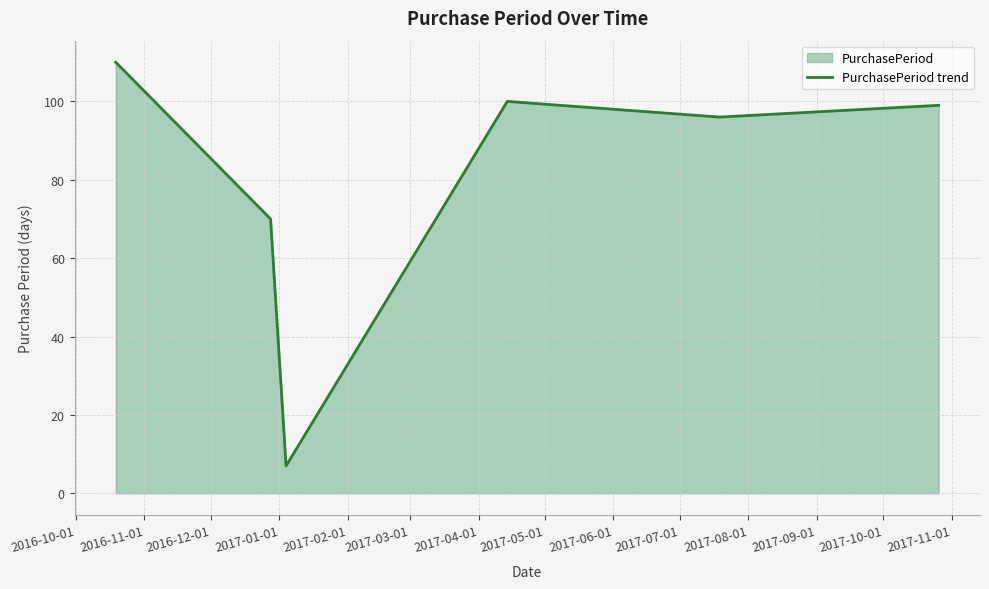

What is the maximum value shown in the chart?

110